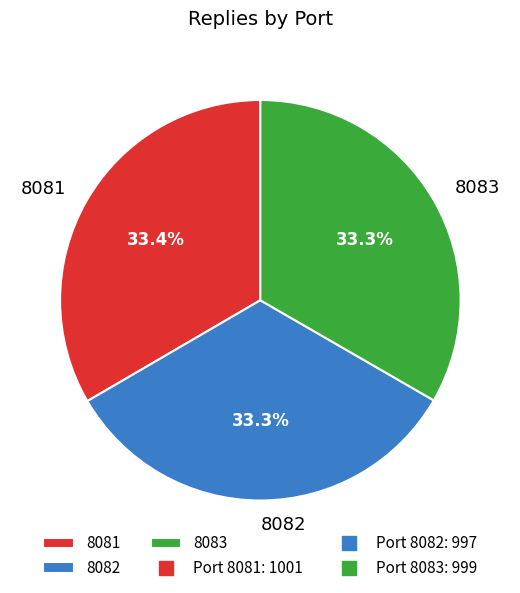

Approximately how many times larger is the value at 8082 compared to 8083?

1.0